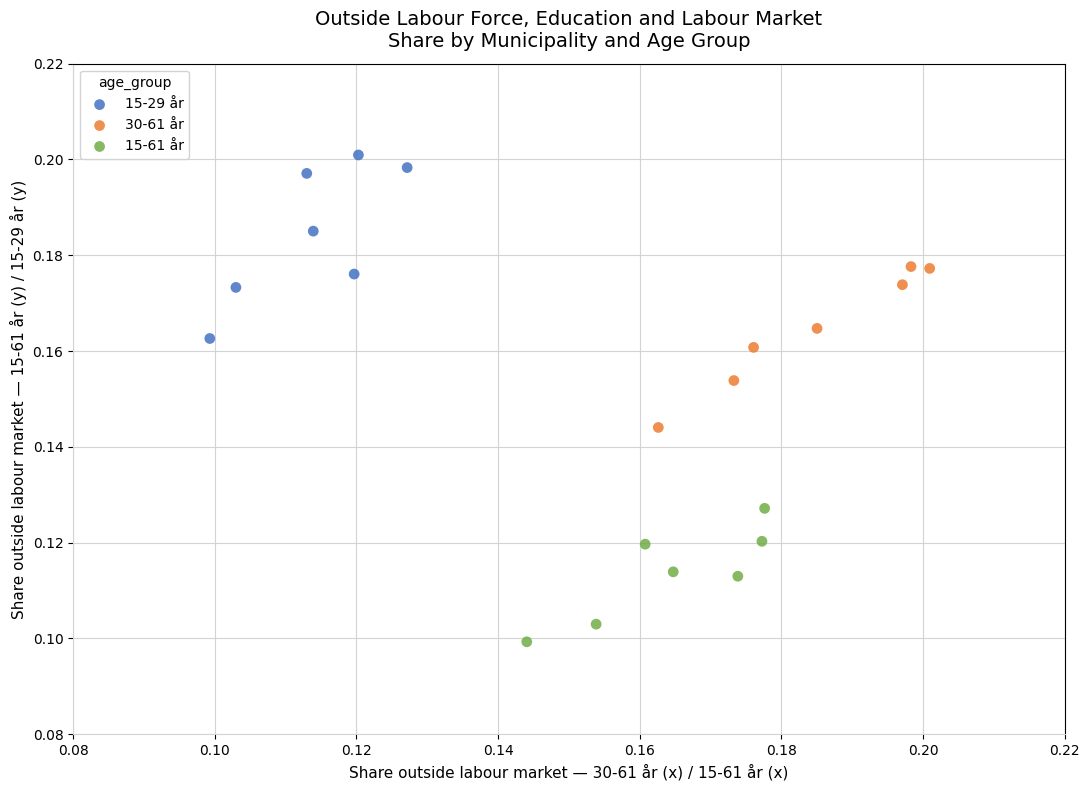

Which series contains the highest Y value?

15-29 år